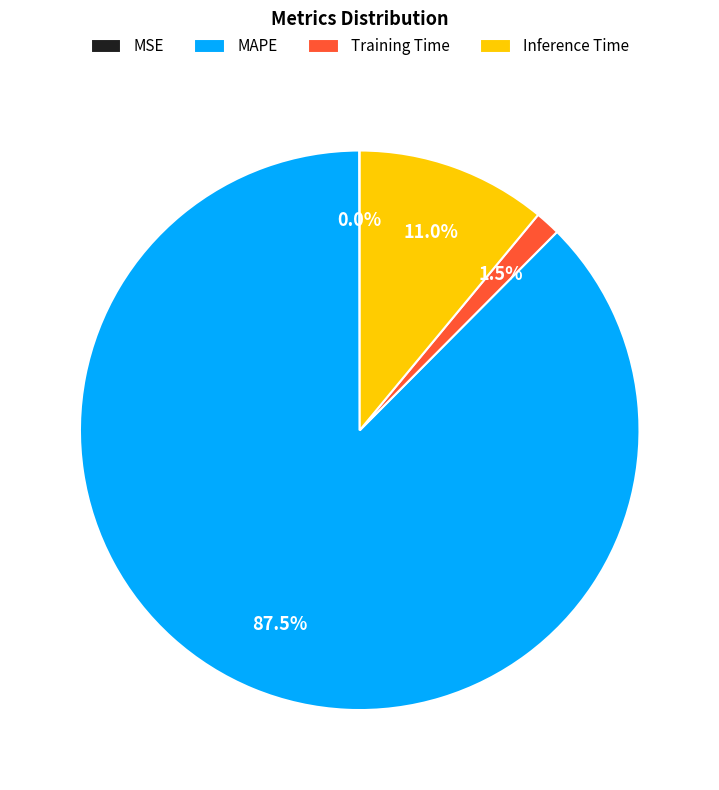

To the nearest percent, what percentage of the pie is Inference Time?

11%